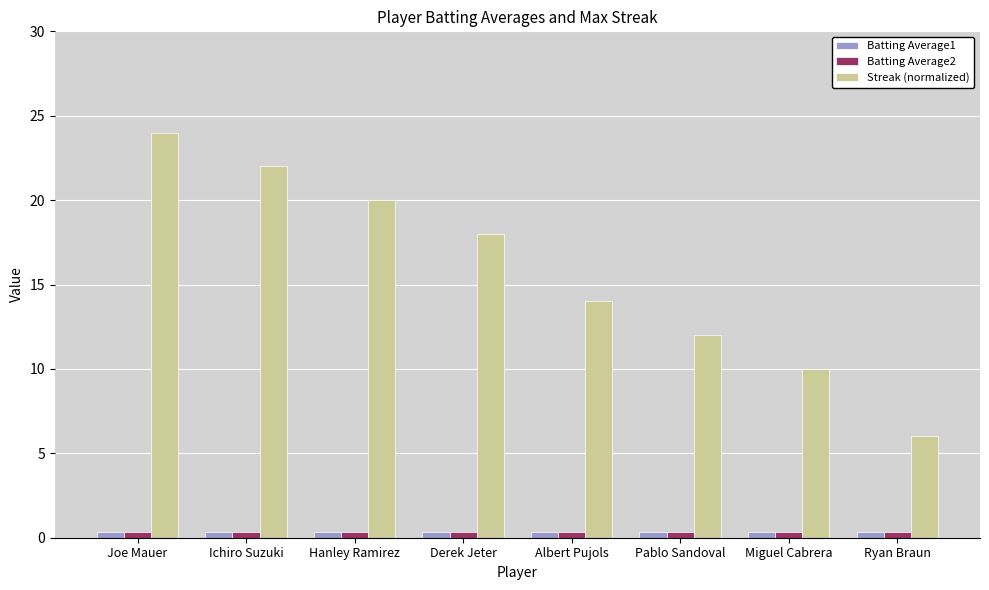

Which series has the widest spread of values?

Streak (normalized)